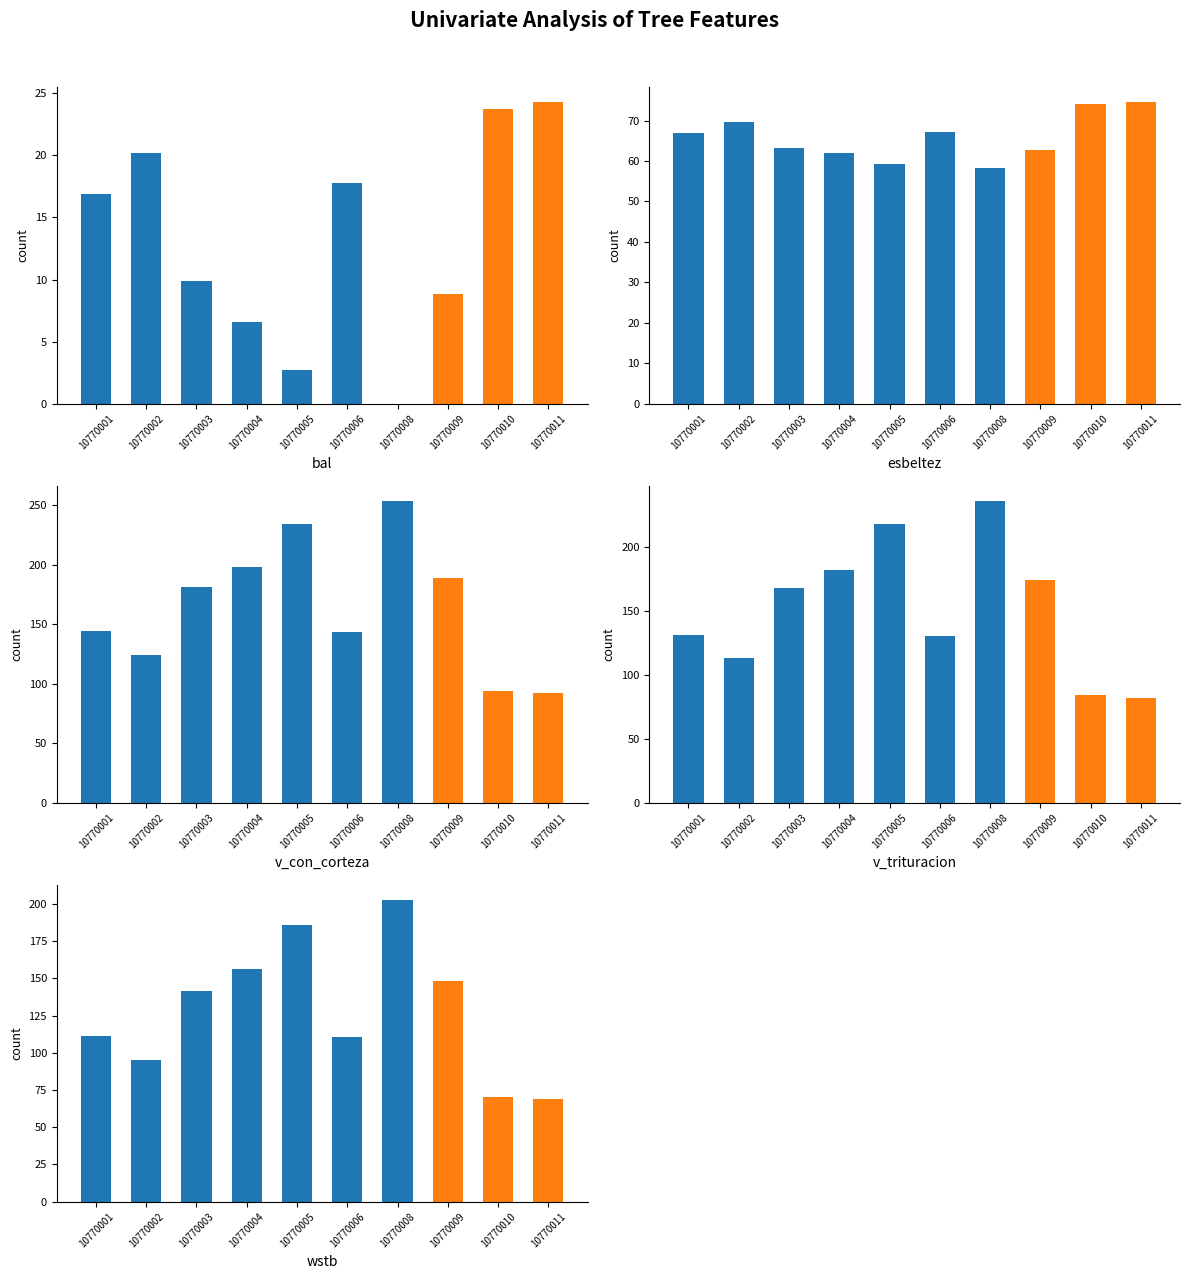

True or false: esbeltez has a value of 102.5 at 10770002.

False